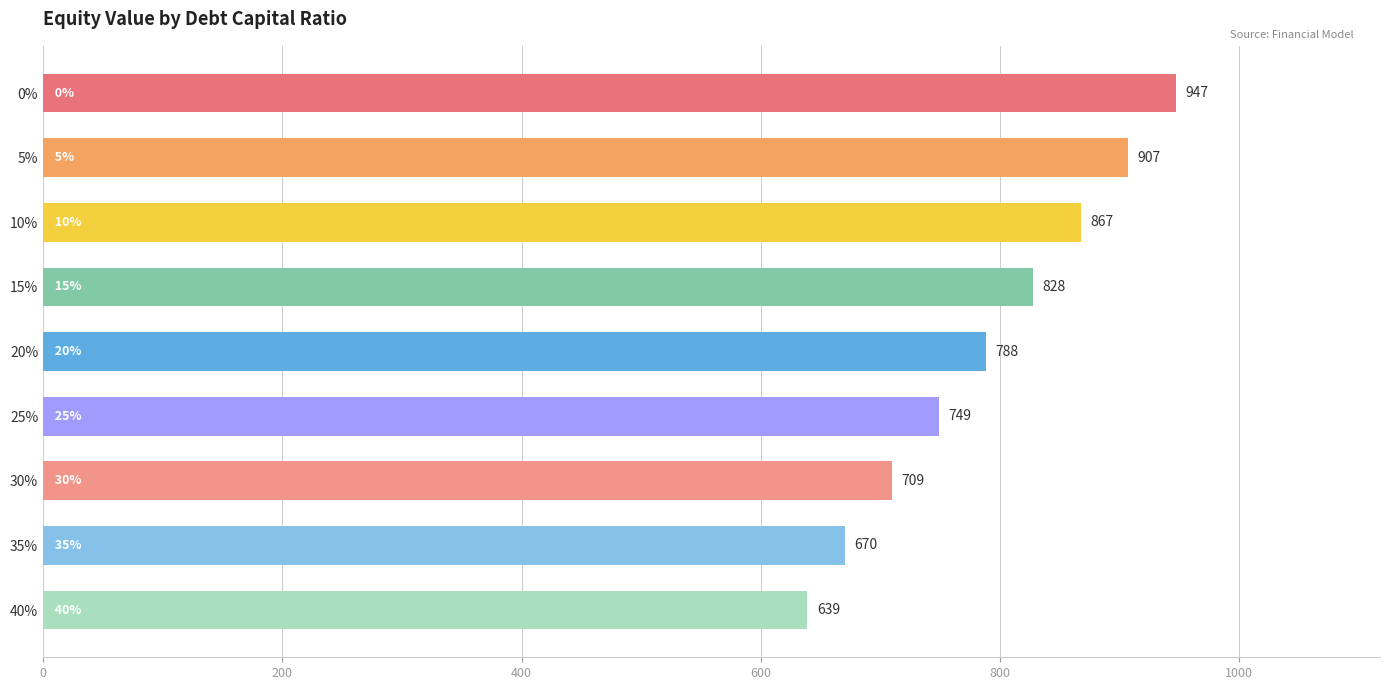

What is the value of the 9th bar from the top?

638.9